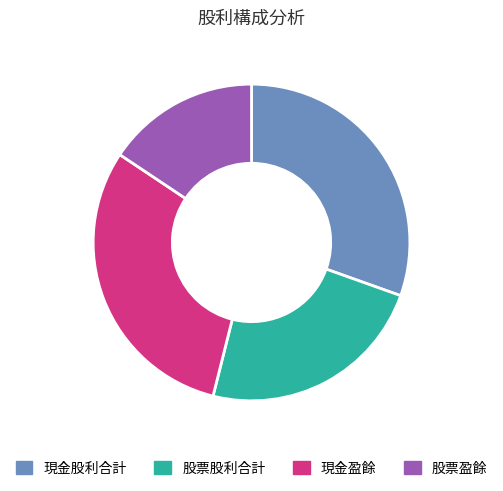

Between 股票盈餘 and 現金盈餘, which is larger?

現金盈餘